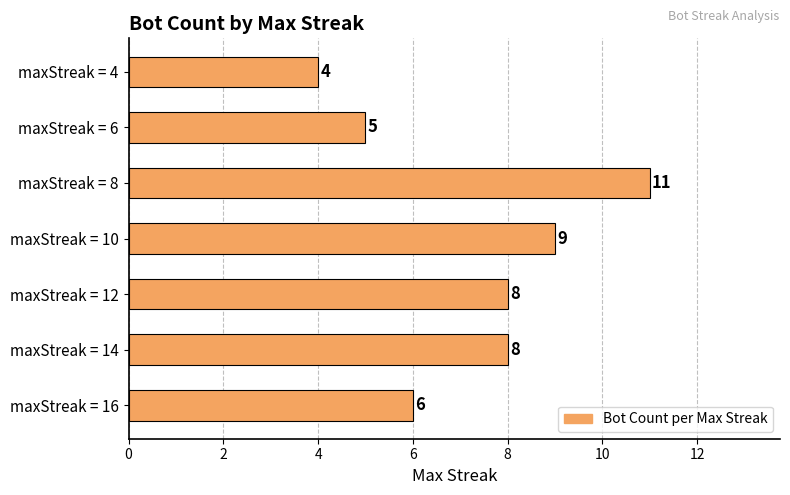

What is the sum of all values?

51